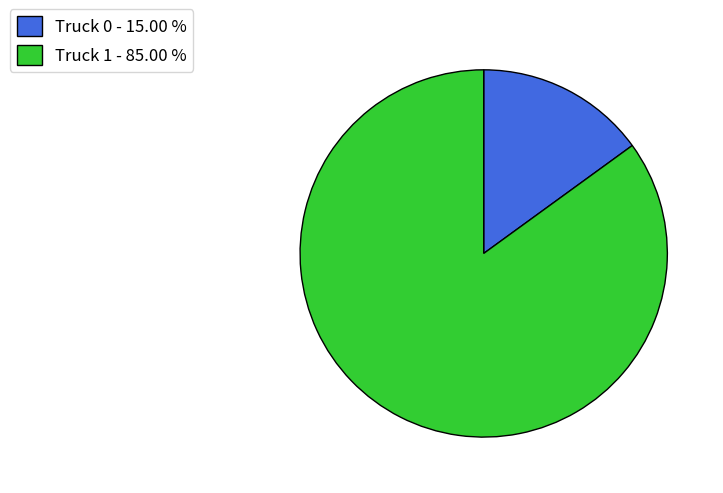

Does Truck 1 - 85.00 % represent more than half of the total?

Yes